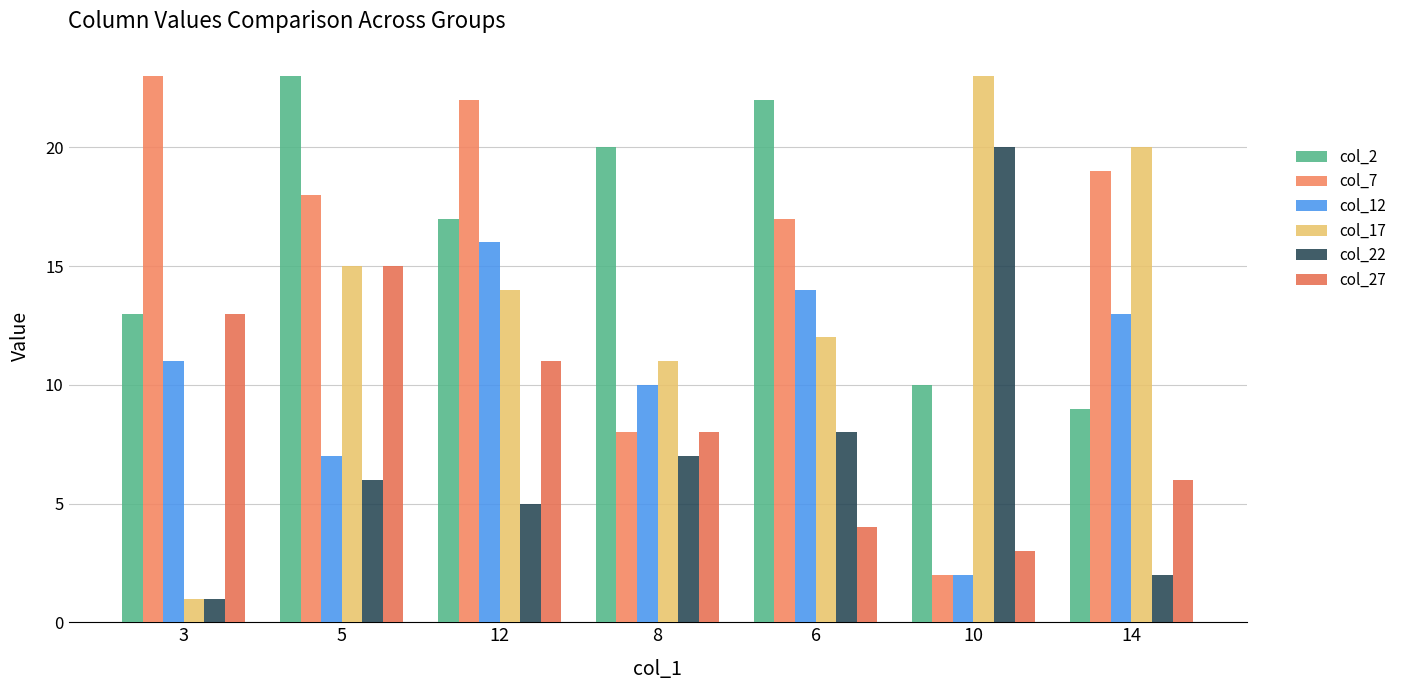

The value of col_2 at 12 is 17. True or false?

True